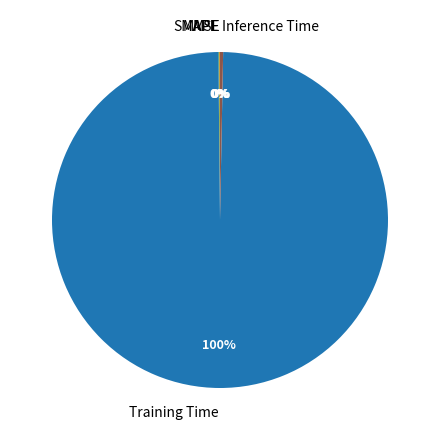

The Inference Time slice represents 8% of the pie. True or false?

False